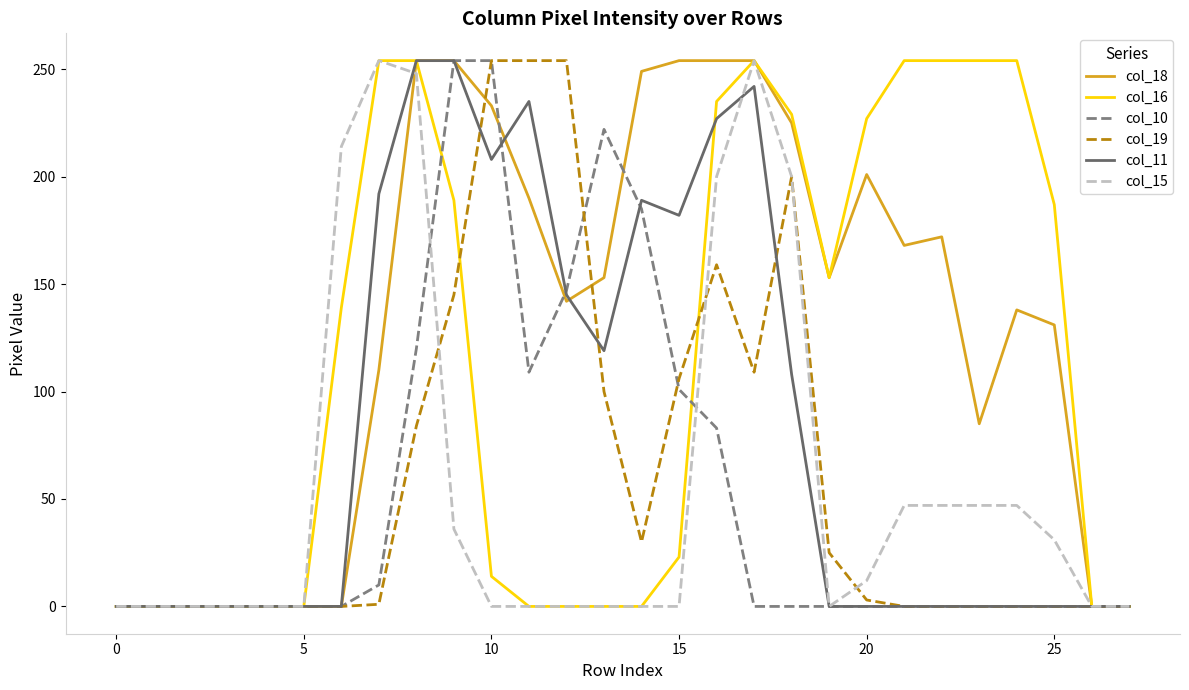

Which series has the largest total across all categories?

col_18